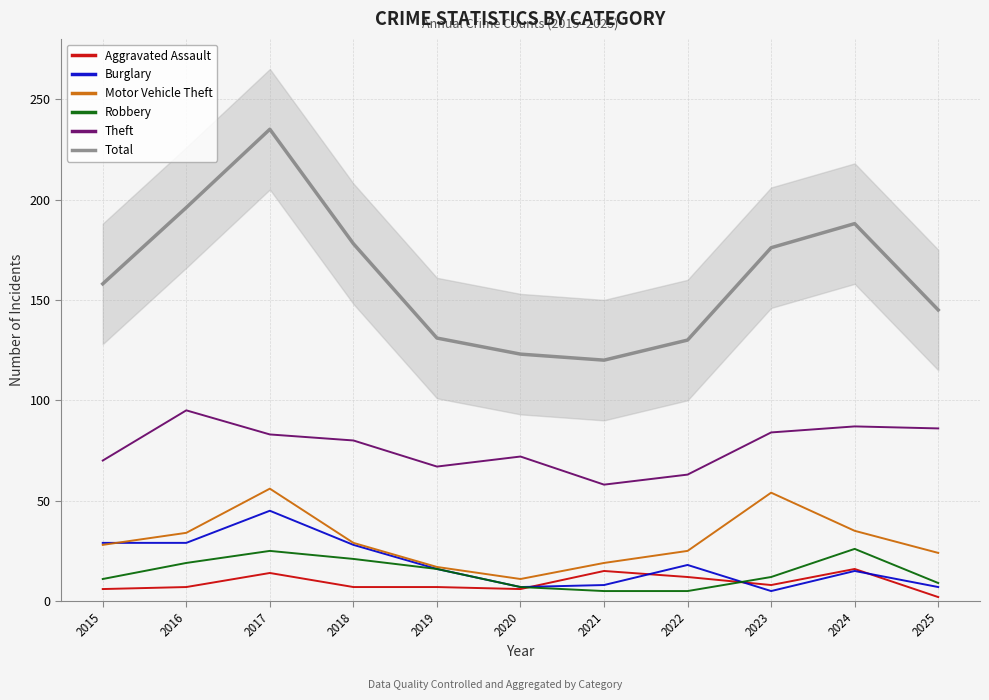

At which category is the sum across all series the highest?

2017